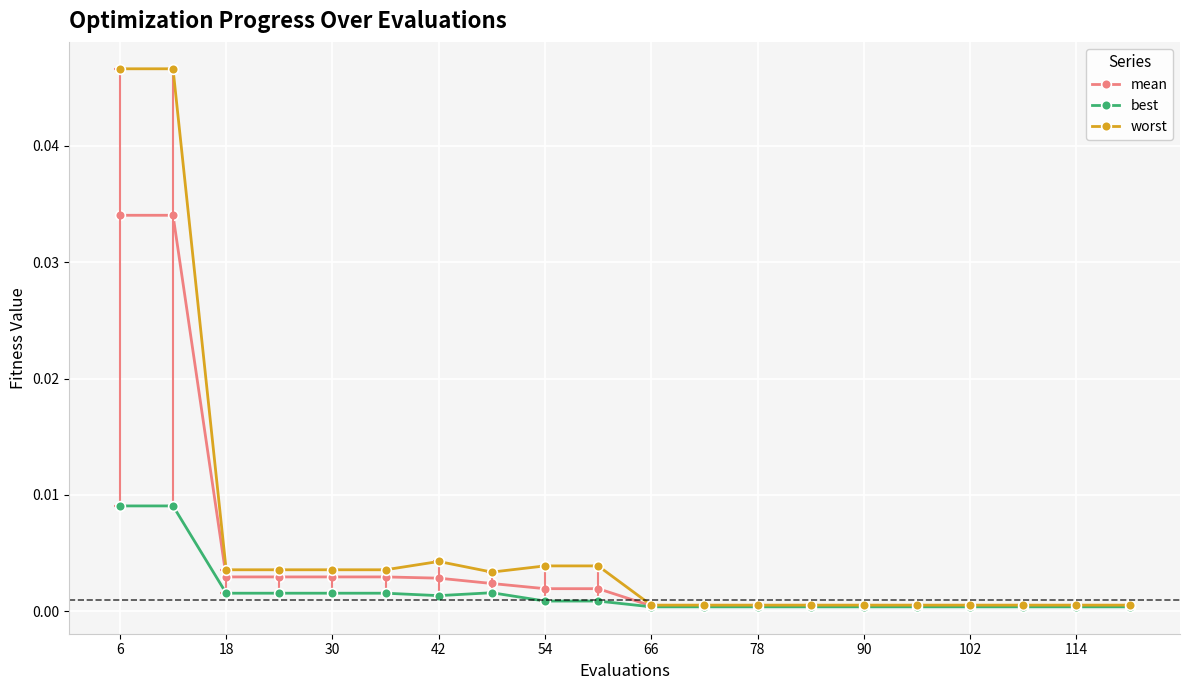

Which series has the widest spread of values?

worst